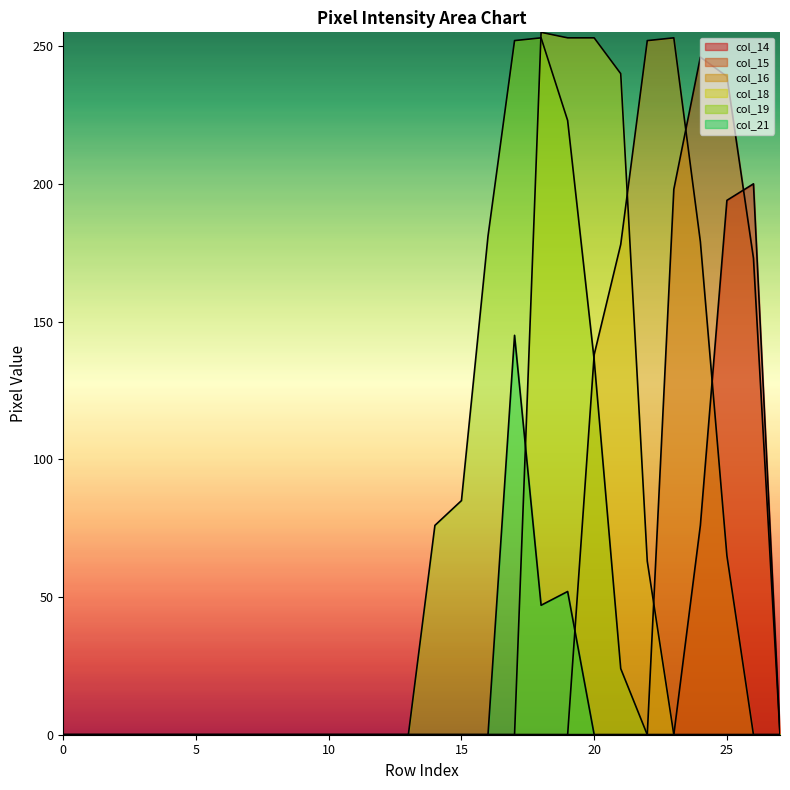

True or false: col_21 has more than 1 interior local peaks.

True